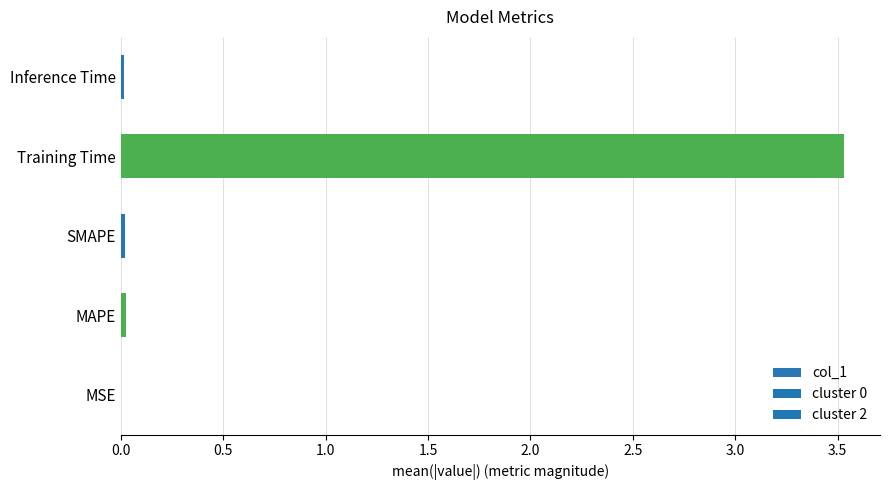

What is the greatest value displayed?

3.5